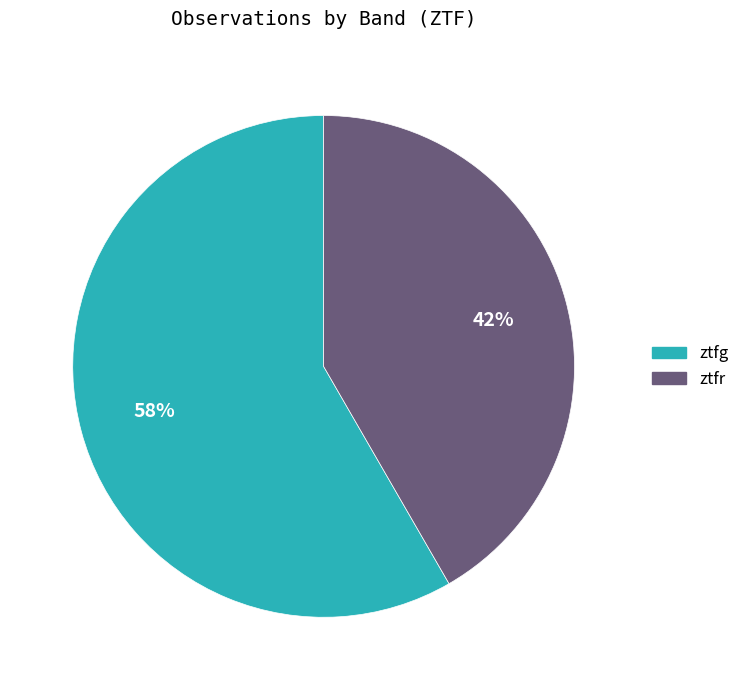

How many segments does this pie chart have?

2